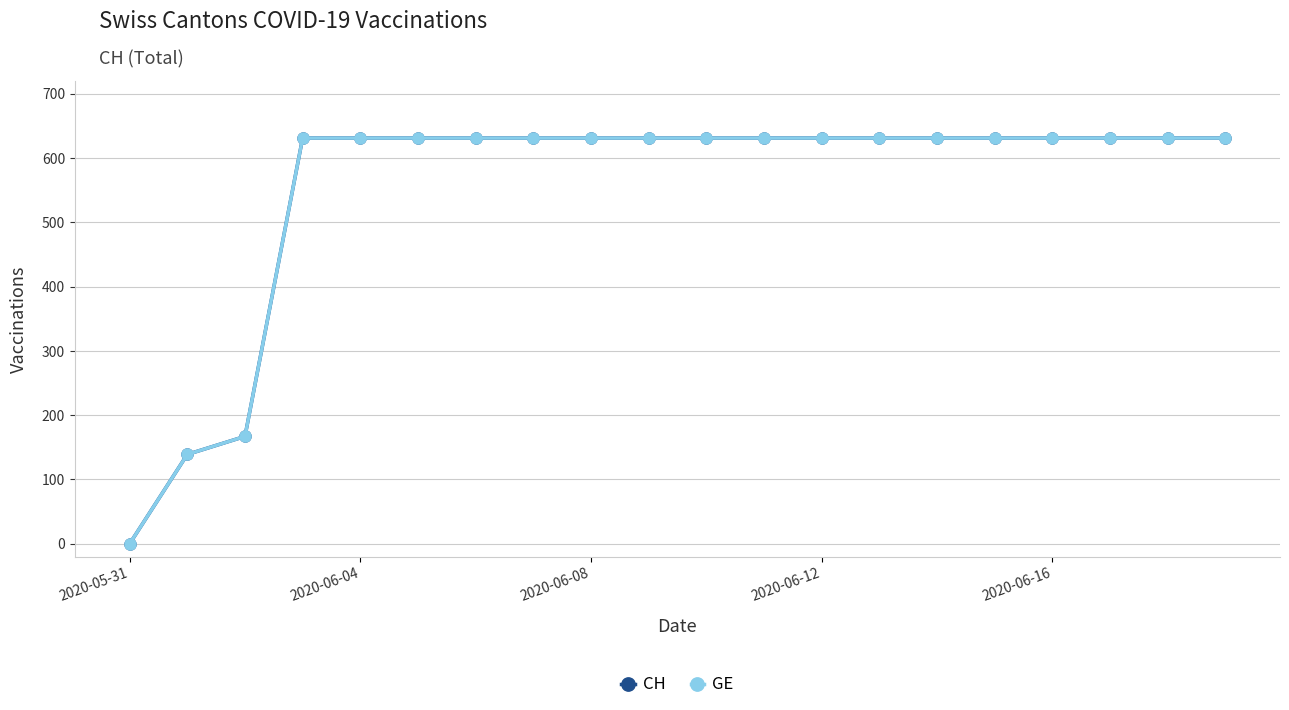

True or false: CH has more than 1 interior local peaks.

False